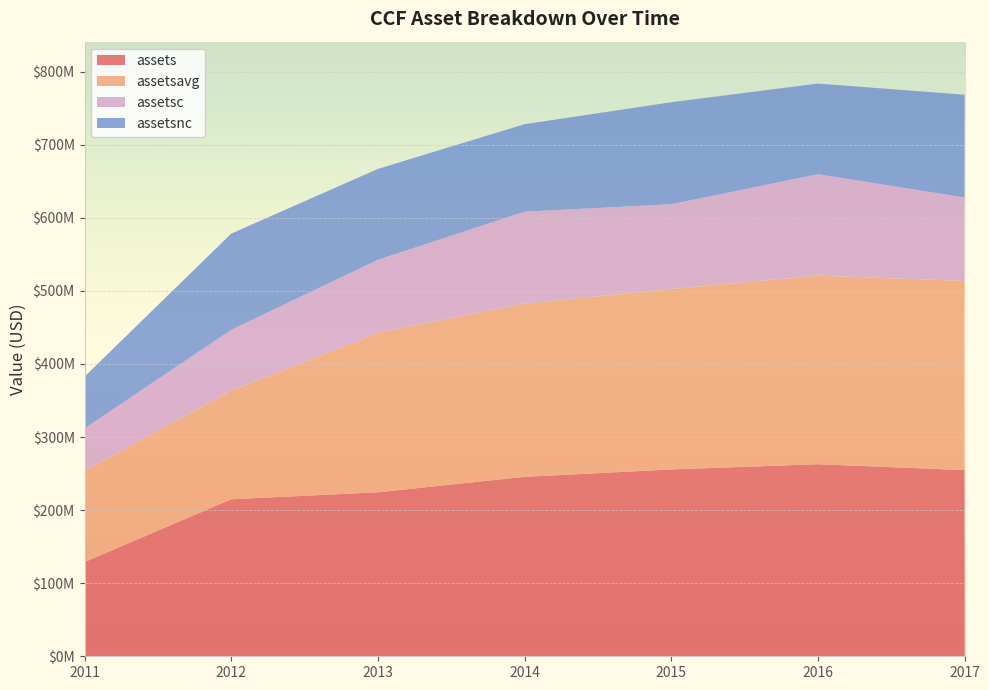

Reading left to right, what are all the values shown in this chart?

assets: 2011-12-31=128909000	2012-12-31=214832000	2013-12-31=224360000	2014-12-31=245545000	2015-12-31=255642000	2016-12-31=262819000	2017-12-31=254738000
assetsavg: 2011-12-31=124785000	2012-12-31=148666500	2013-12-31=218163500	2014-12-31=237009750	2015-12-31=246849250	2016-12-31=258038750	2017-12-31=258958500
assetsc: 2011-12-31=57991000	2012-12-31=83142000	2013-12-31=99975000	2014-12-31=125853000	2015-12-31=116046000	2016-12-31=138849000	2017-12-31=114135000
assetsnc: 2011-12-31=70918000	2012-12-31=131690000	2013-12-31=124385000	2014-12-31=119692000	2015-12-31=139596000	2016-12-31=123970000	2017-12-31=140603000